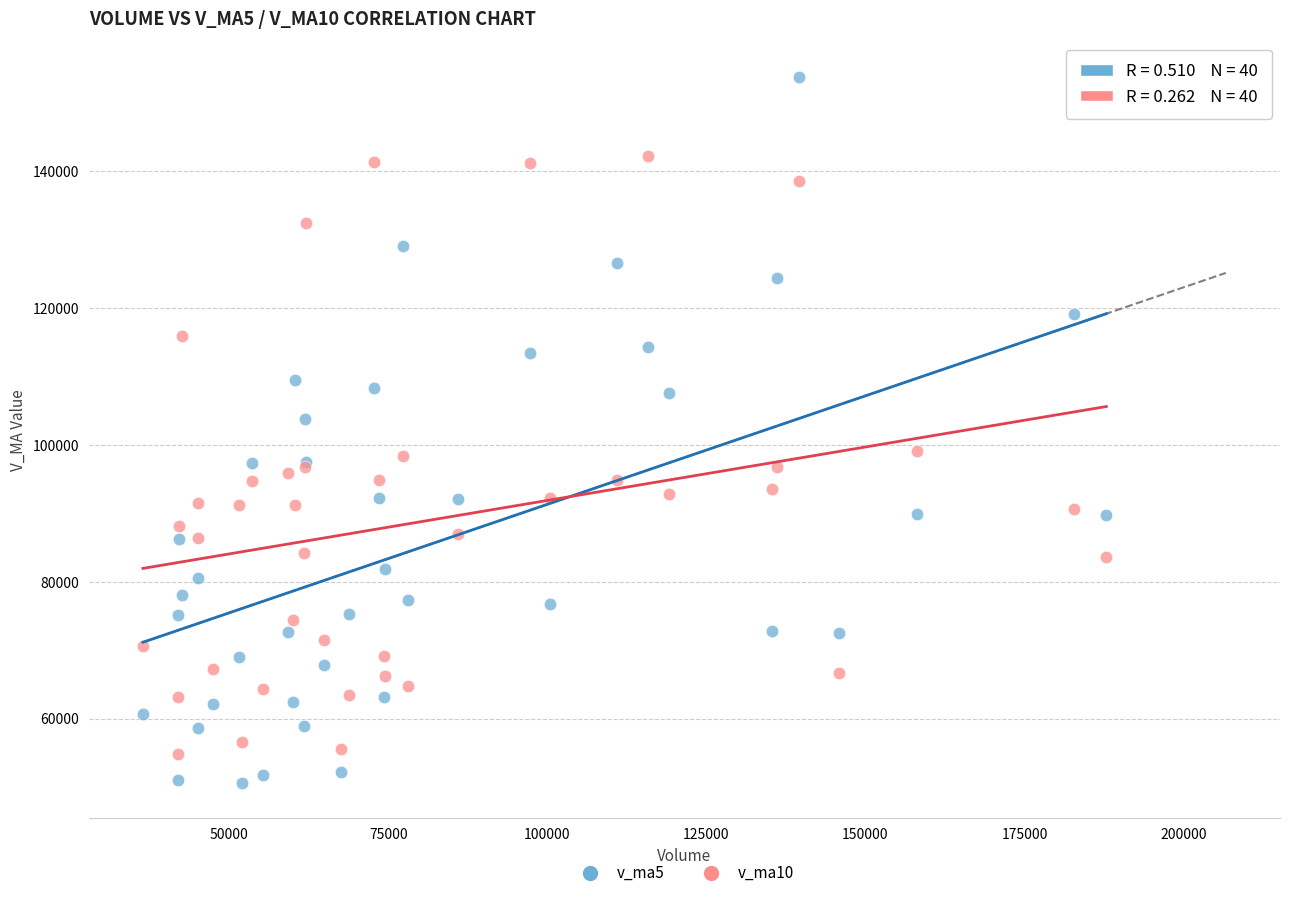

Which series reaches the maximum Y coordinate?

v_ma5